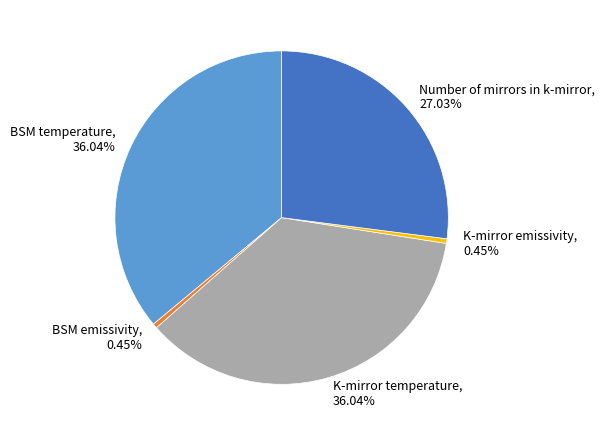

To the nearest percent, what is the average slice percentage?

20%